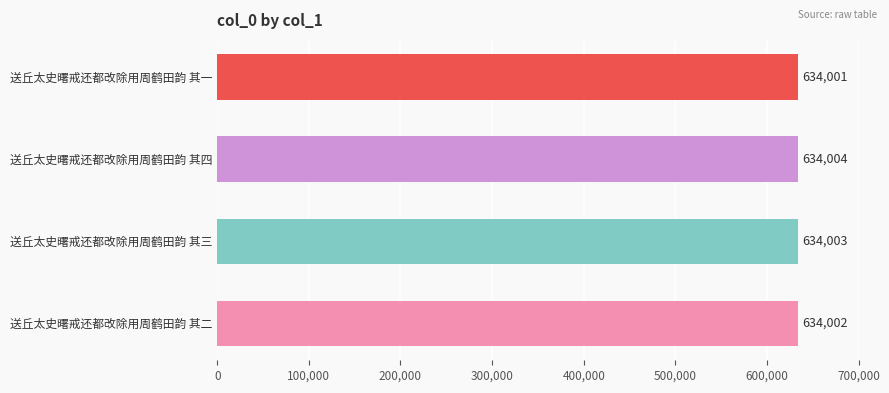

Does the chart contain stacked bars?

No